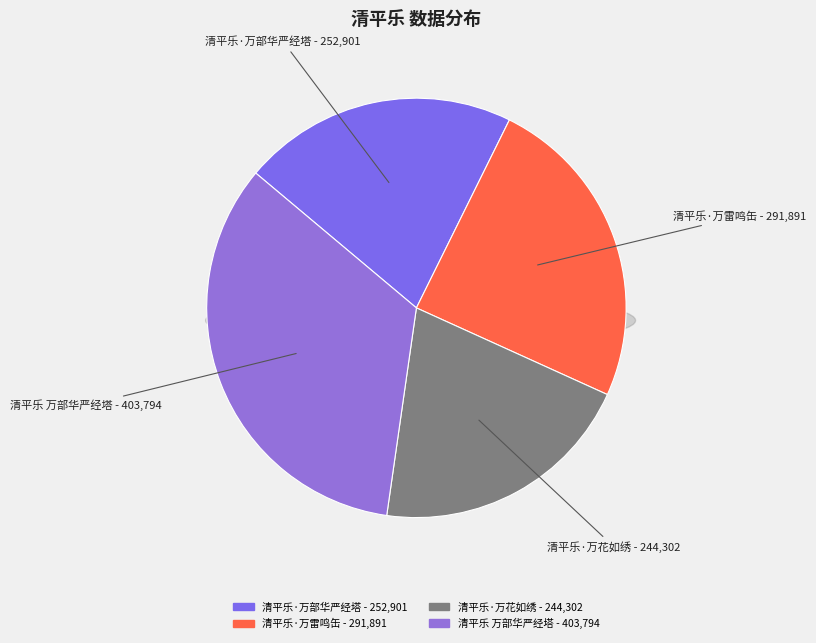

To the nearest percent, what is the difference between the largest and smallest slice percentages?

13%